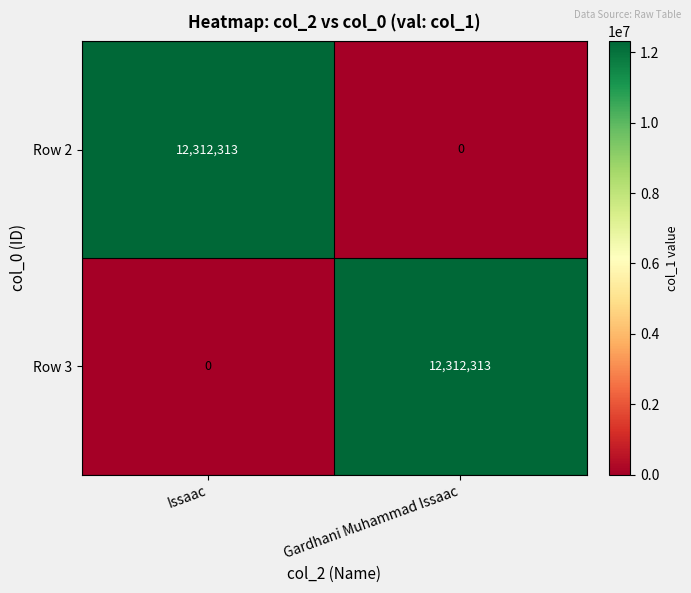

What is the difference between the Row 2 values at Issaac and Gardhani Muhammad Issaac?

12312313